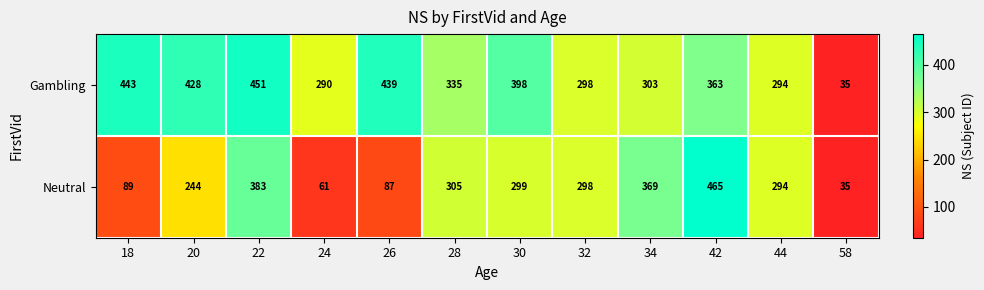

How many data points in Neutral are less than 298?

6